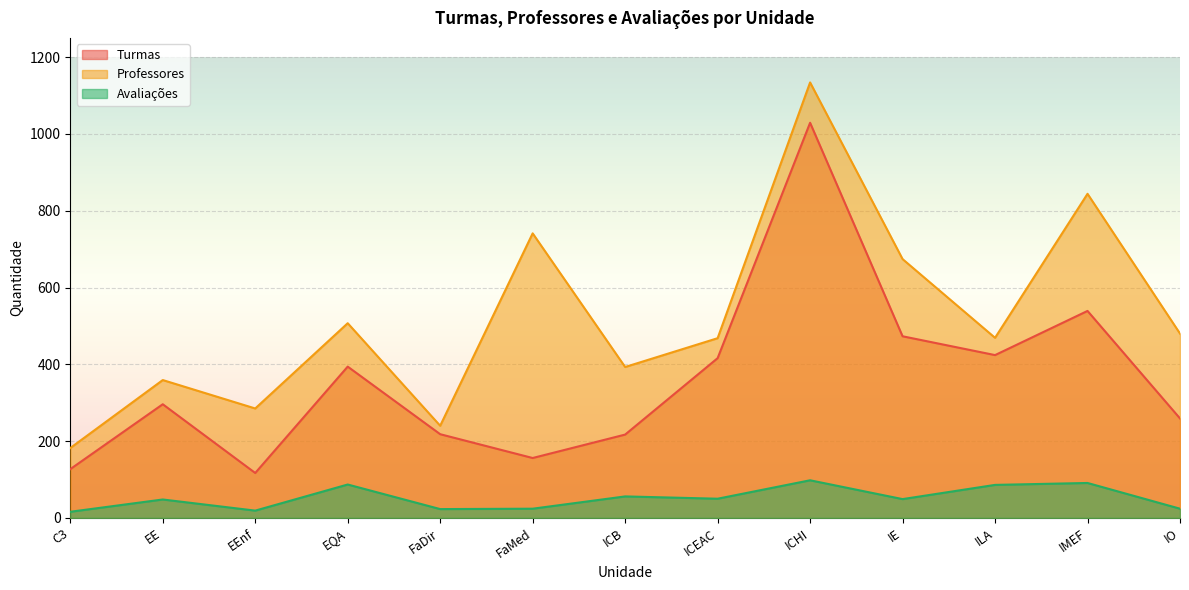

How many interior local peaks does the Turmas series have?

4